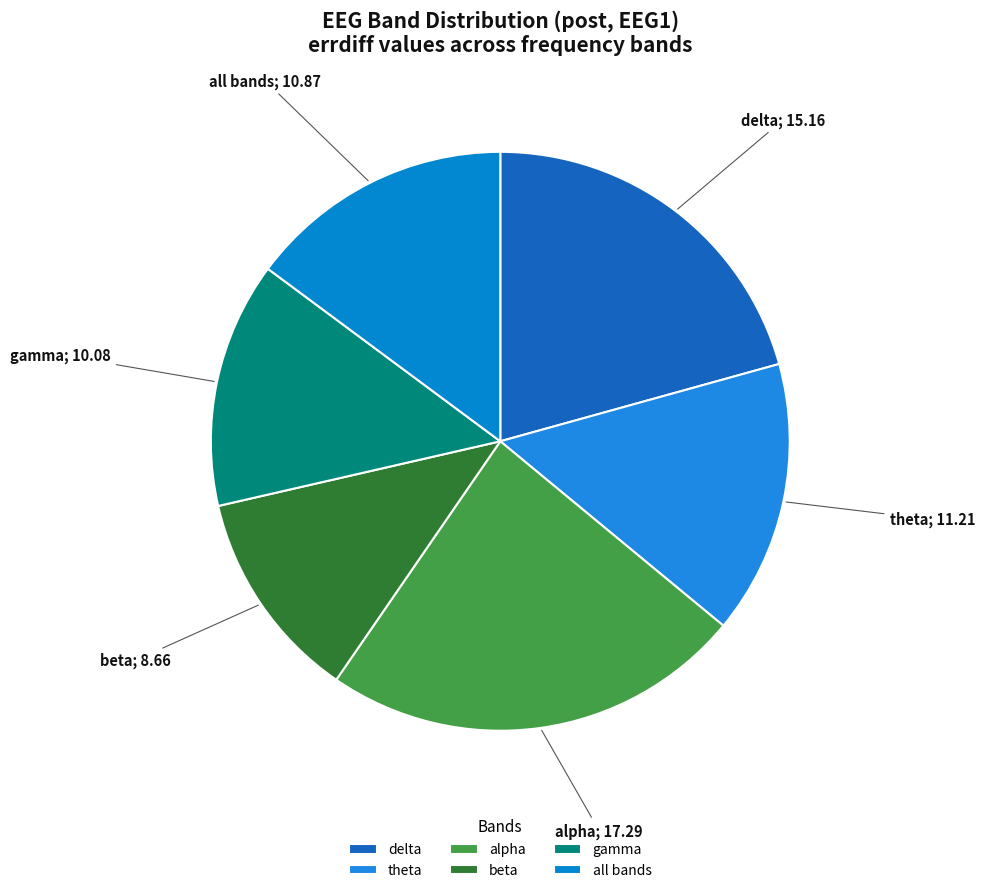

Which slice is the smallest?

beta